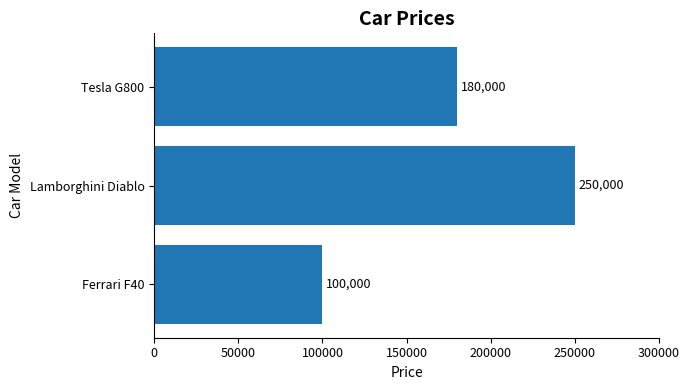

Does the chart contain any negative values?

No